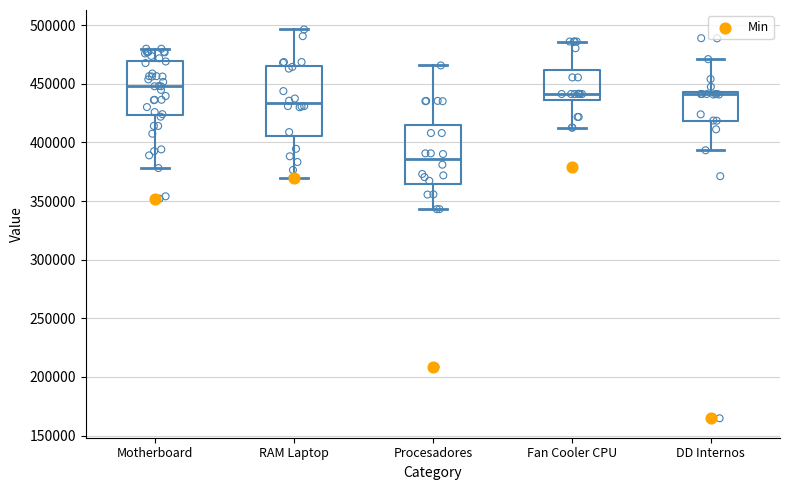

Reading left to right, read every box against the y-axis: the position of its median line, the range the box covers, and the ends of its whiskers. The values are not printed on the chart, so give them approximately, as read against the axis.

Motherboard: median 450000, box 425000 to 470000, whiskers 380000 to 480000
RAM Laptop: median 435000, box 405000 to 465000, whiskers 370000 to 495000
Procesadores: median 385000, box 365000 to 415000, whiskers 345000 to 465000
Fan Cooler CPU: median 440000, box 435000 to 460000, whiskers 415000 to 485000
DD Internos: median 440000, box 420000 to 445000, whiskers 395000 to 470000